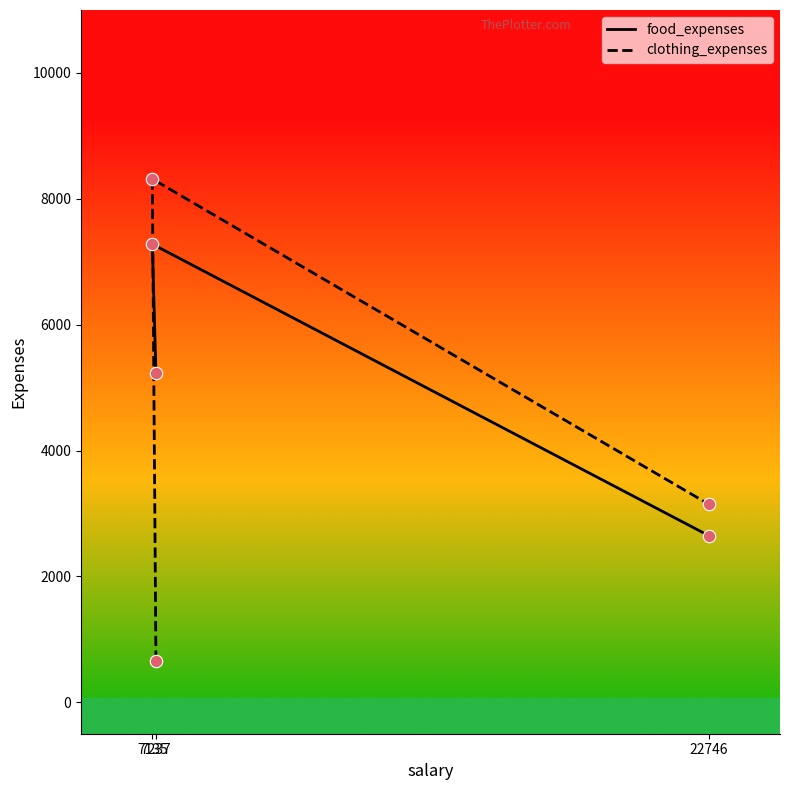

What is the total value across all series at 7135?

15596